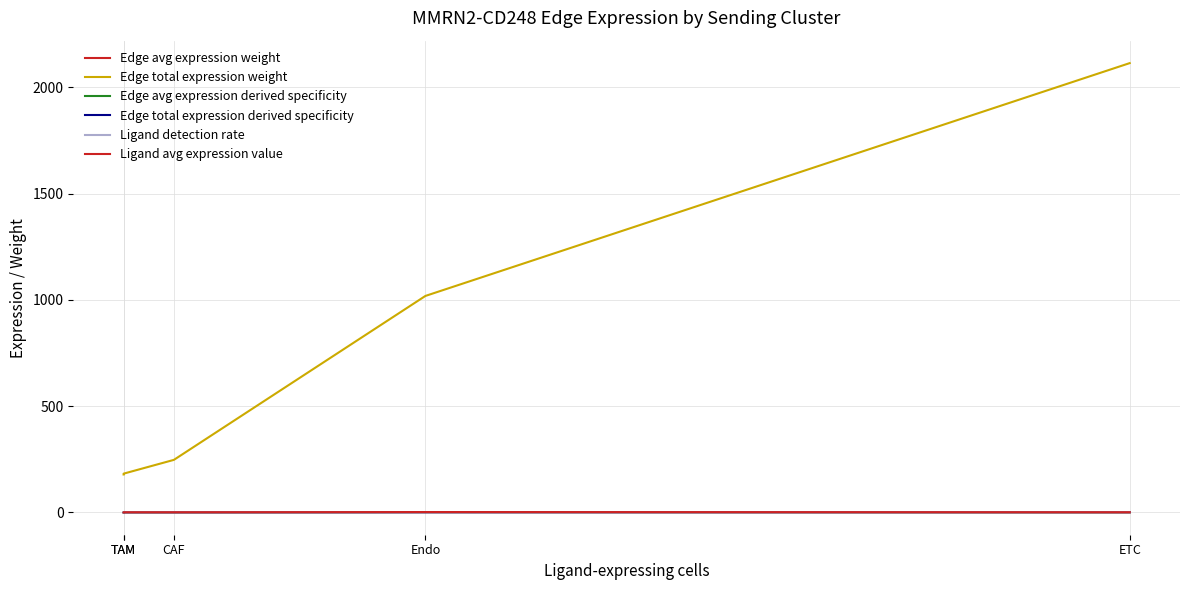

Which category has the lowest value in the Ligand avg expression value series?

TAM